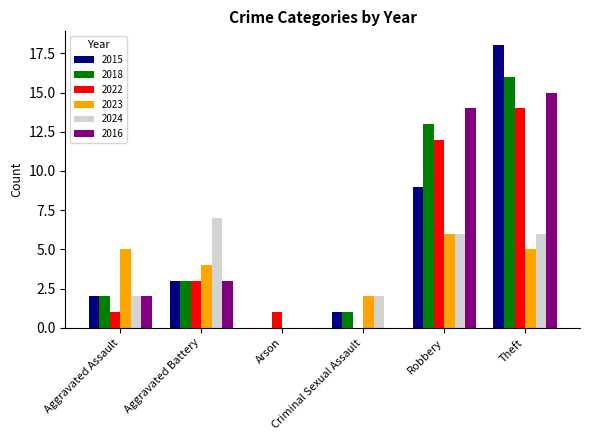

How many categories are shown in the chart?

6